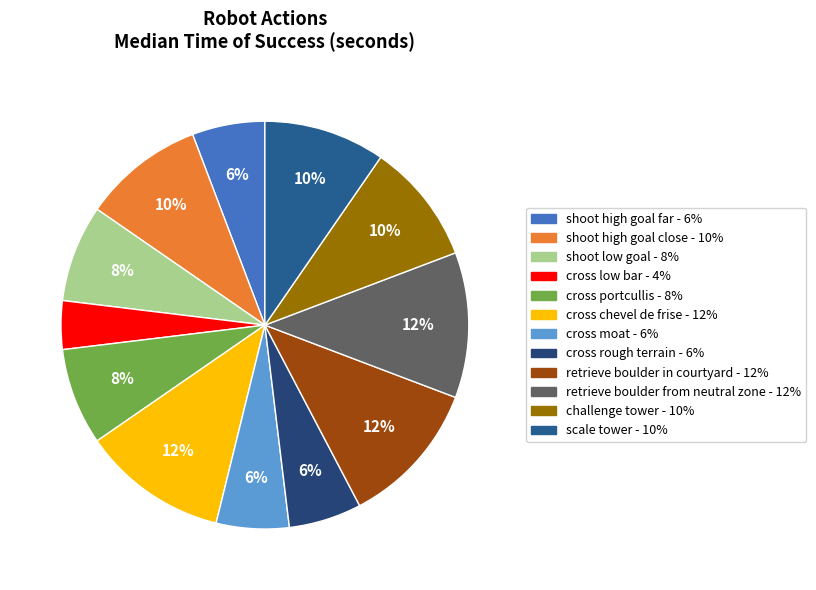

Is it true that shoot high goal far is 16% of the pie?

False